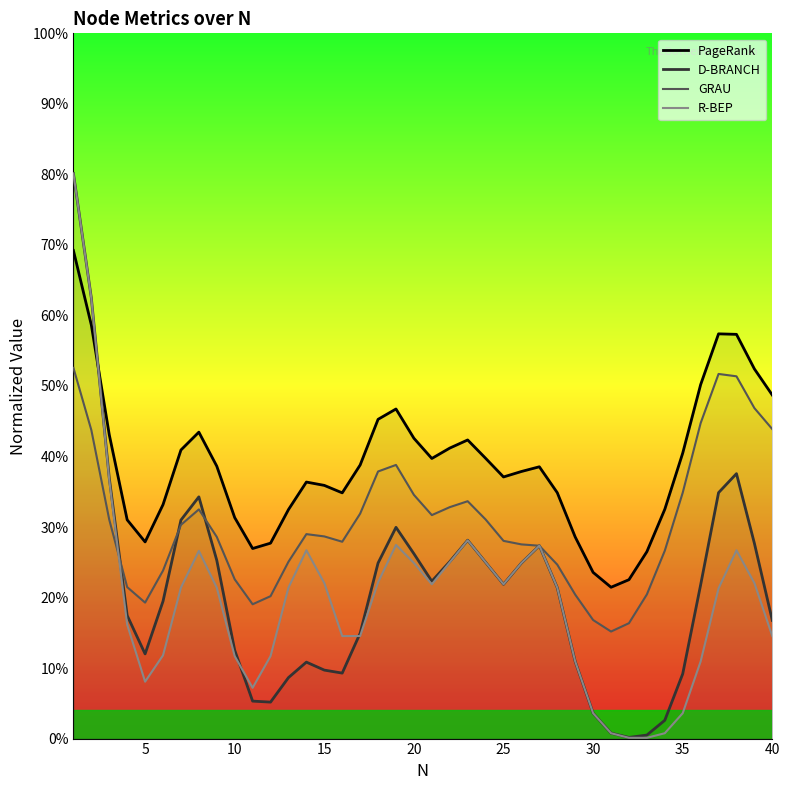

Count the number of categories in the chart.

40